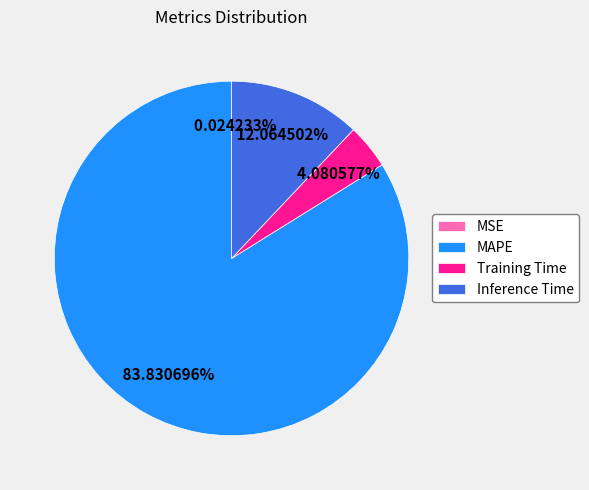

Combined, do Inference Time and MAPE account for over 50%?

Yes